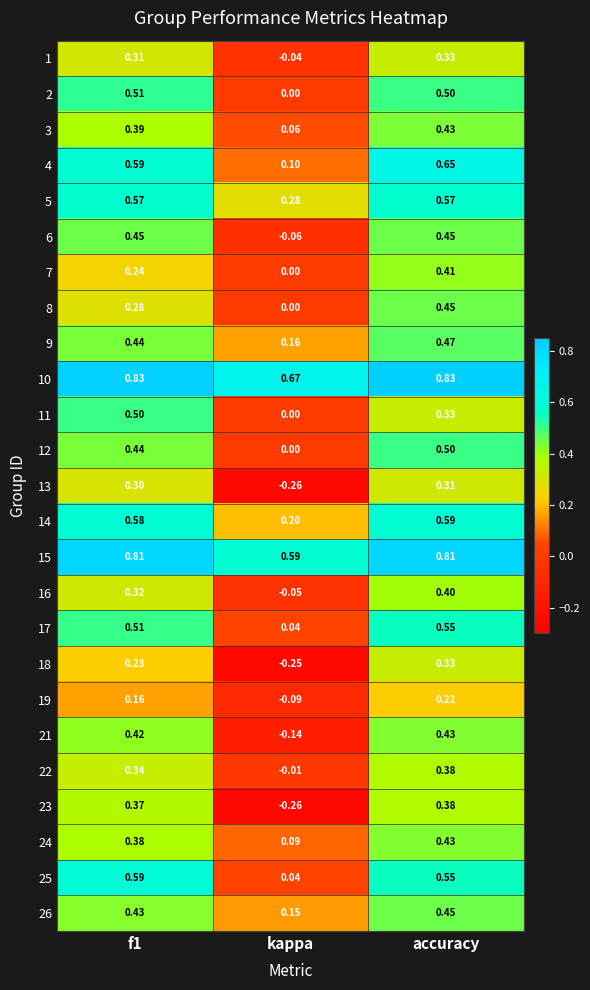

At which label is 1 closest to 0?

kappa